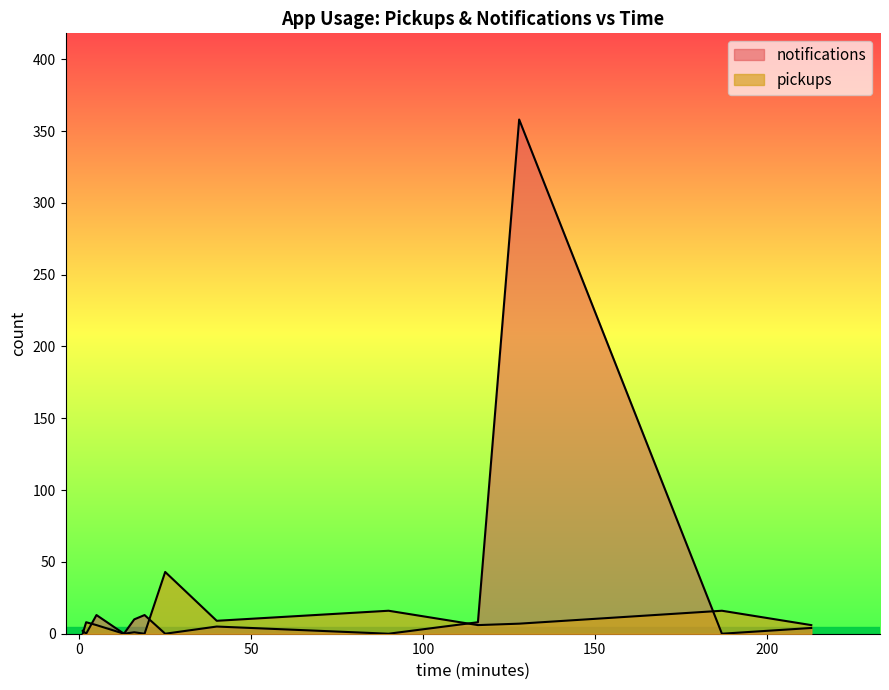

How many distinct data groups are displayed?

2